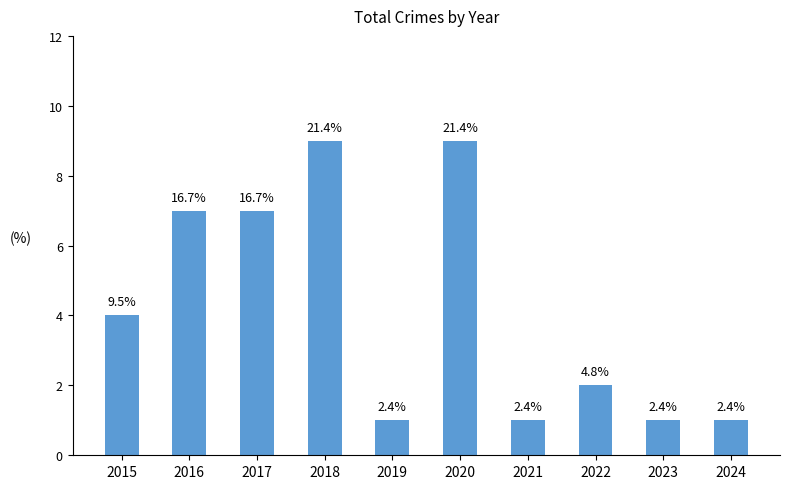

Where is the data nearest to the value 5?

2015